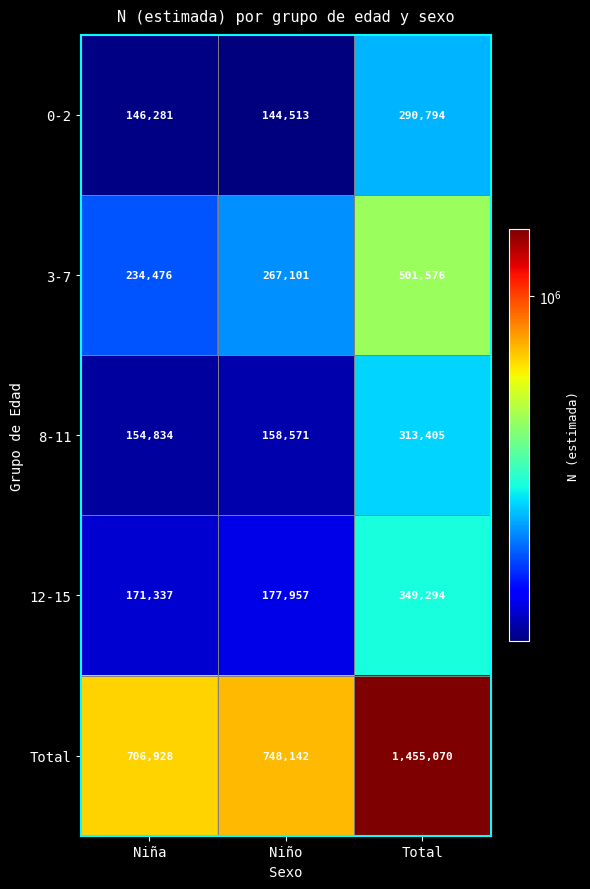

True or false: 3-7 has a value of 234998 at Total.

False